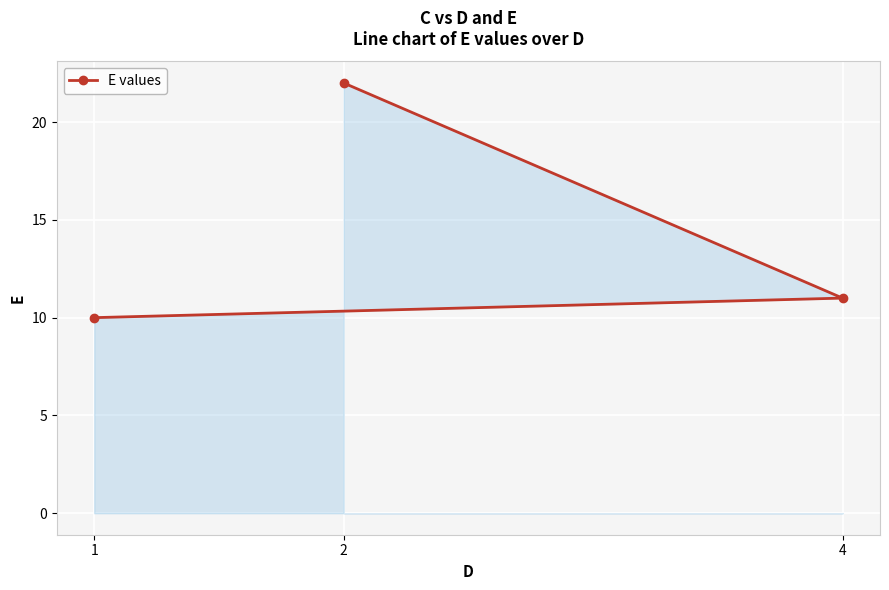

How many data points are less than 11?

1